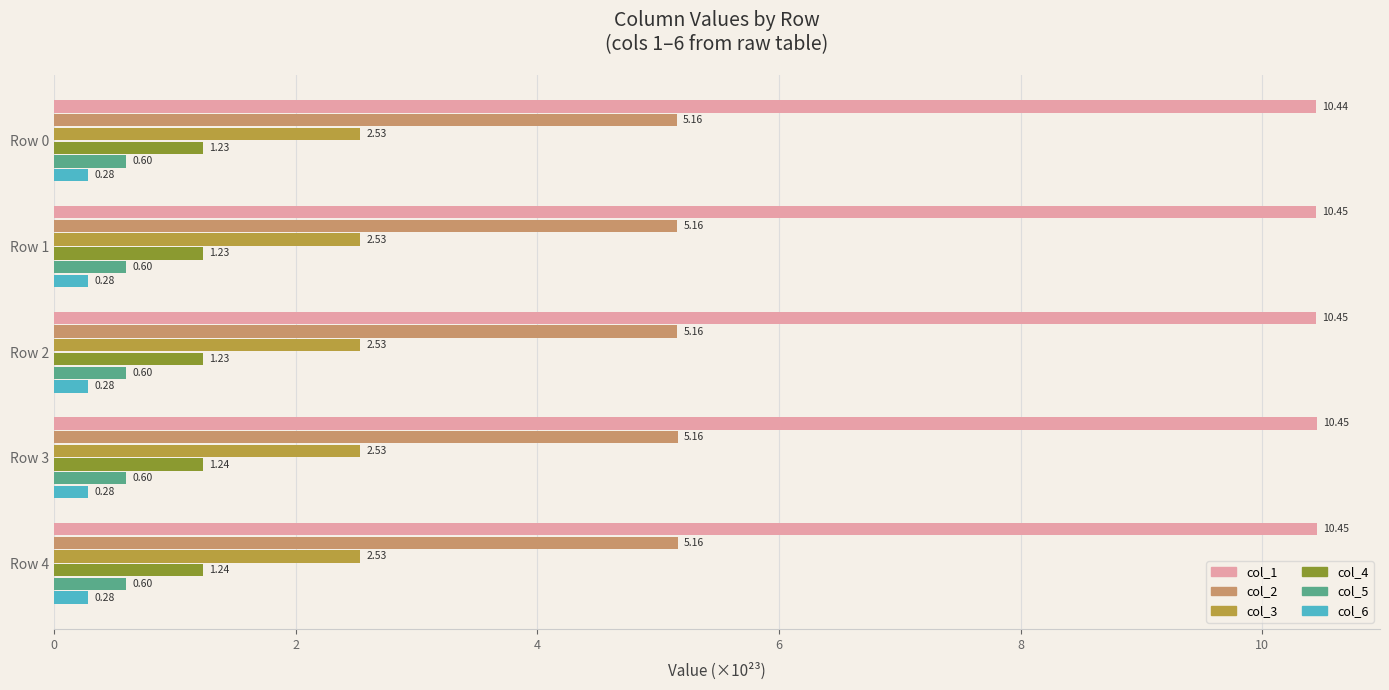

What is the sum of all col_5 values?

3.0